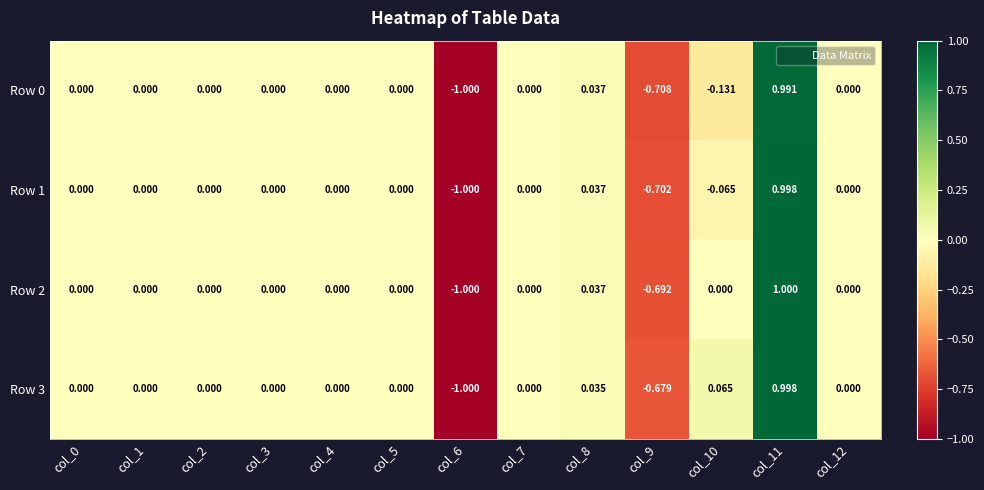

What is the greatest value displayed?

1.0